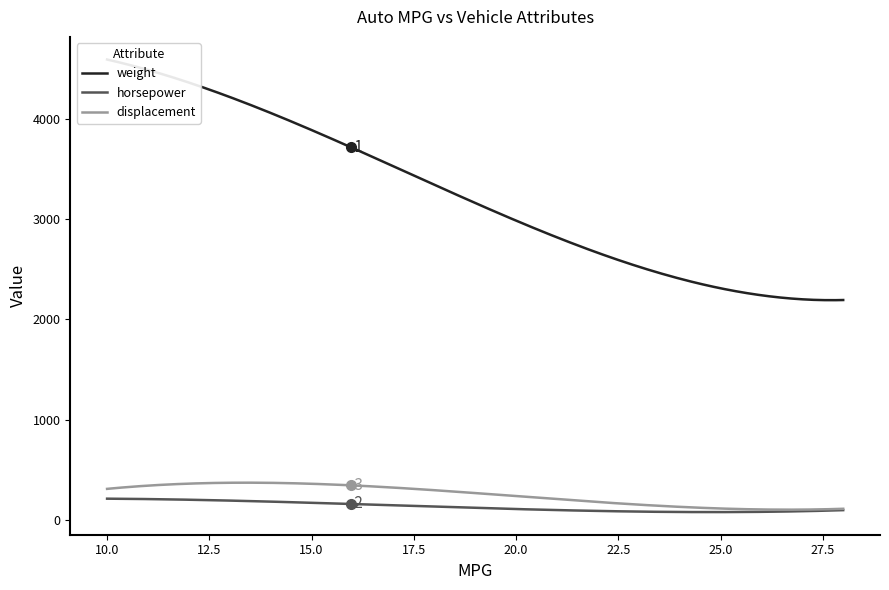

What is the maximum value for displacement?

371.0